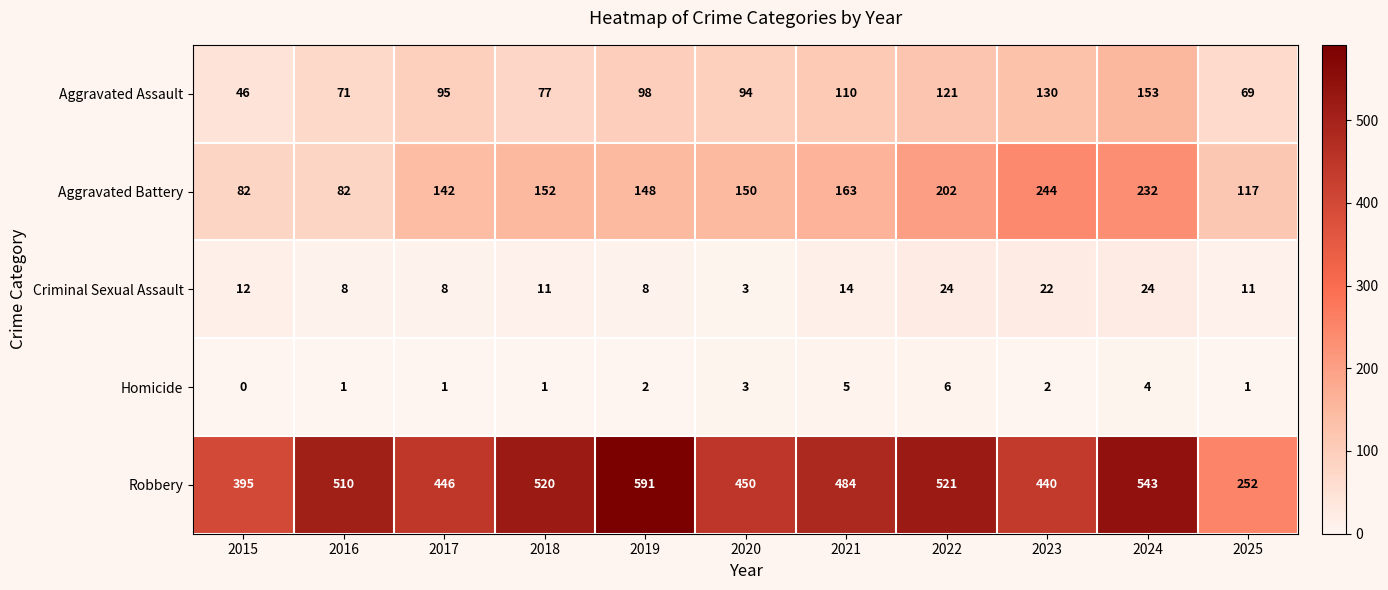

Is it true that Criminal Sexual Assault equals 8 at 2017?

True